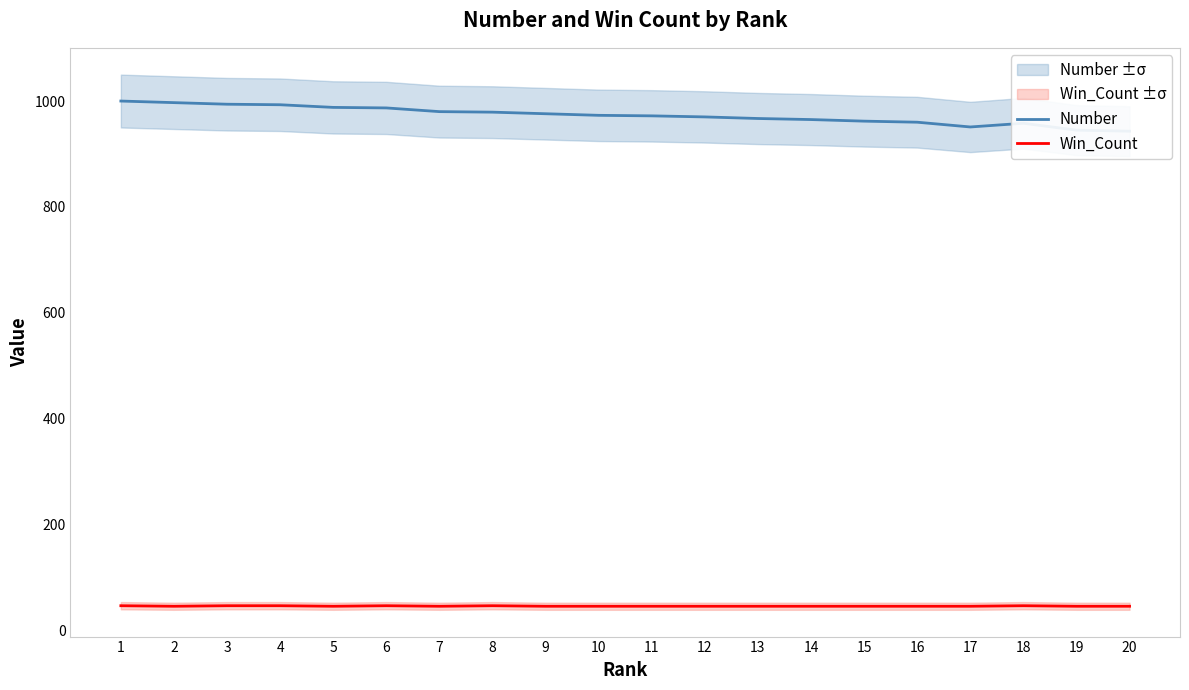

What is the minimum value for Win_Count?

45